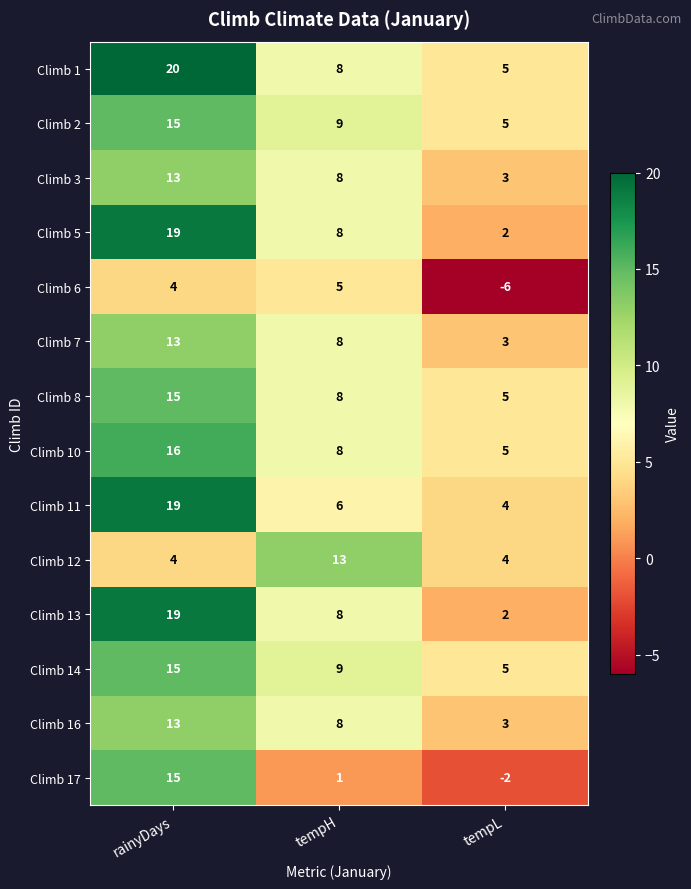

Count the Climb 2 values in the range 5 to 15.

3